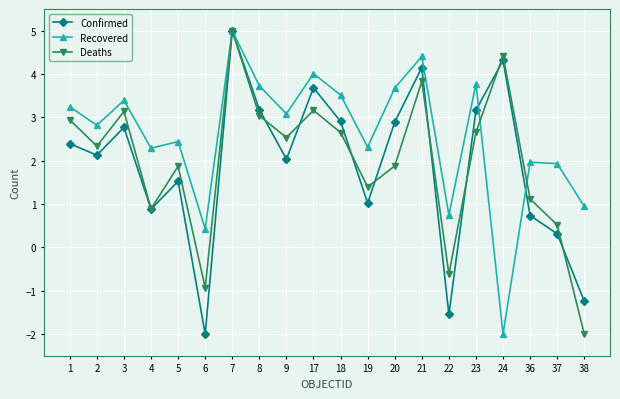

Is the value of Recovered at 17 greater than the value of Deaths at 23?

Yes